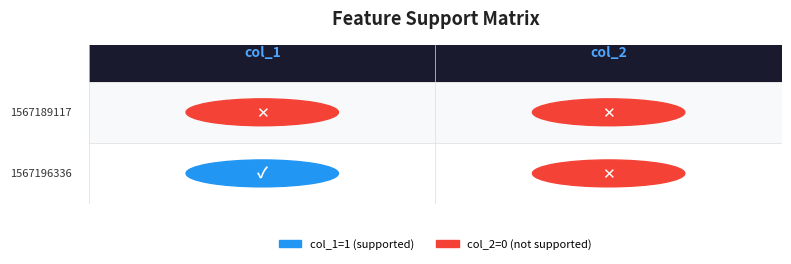

The 1567189117 series shows 0 at 1. True or false?

True